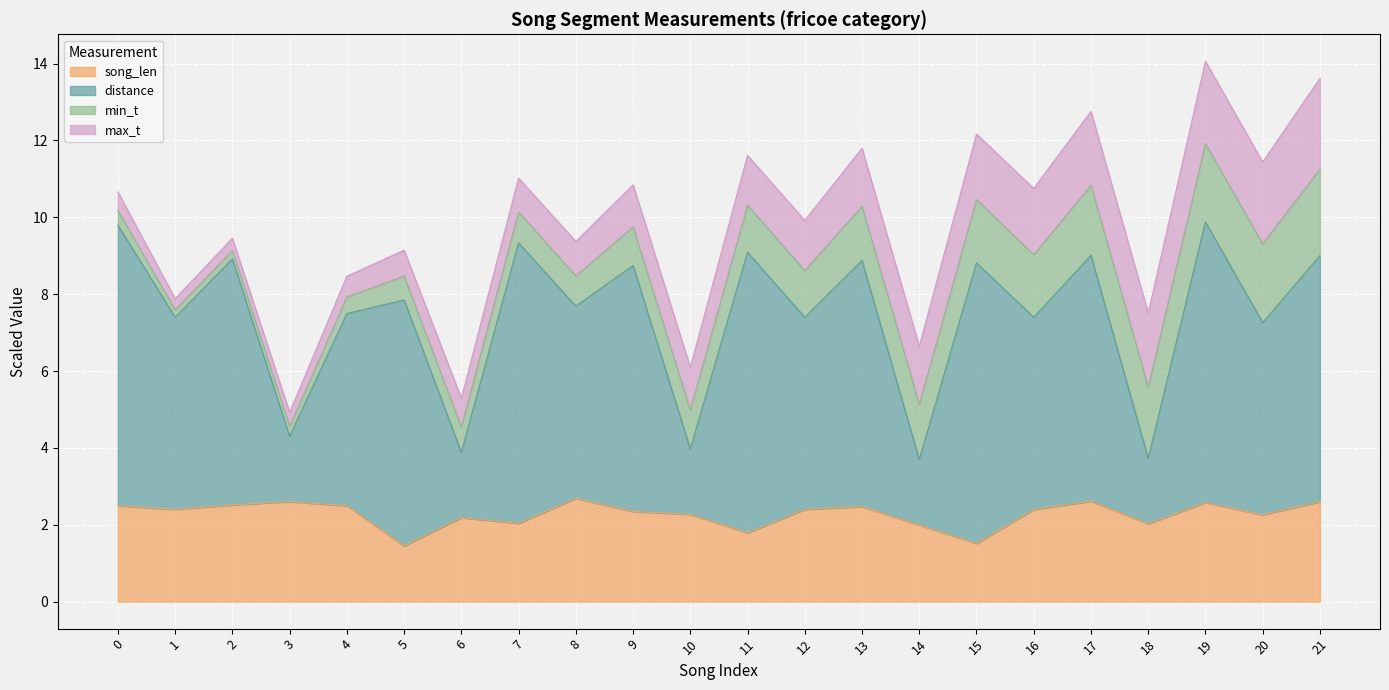

True or false: distance has a value of 15.0 at 9.

False